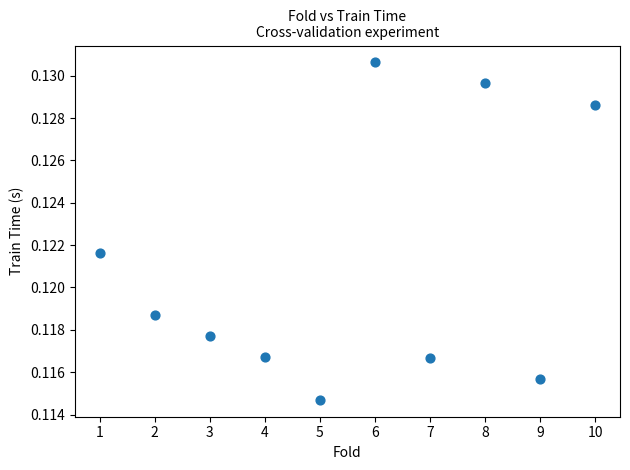

What is the average X value?

5.5